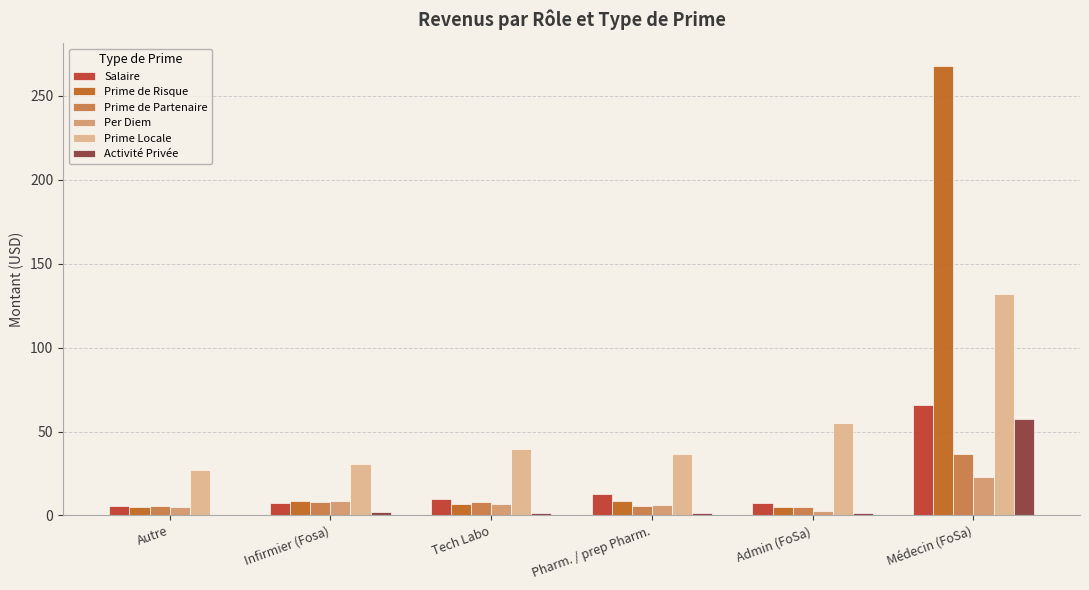

What is the approximate value of Activité Privée at Admin (FoSa)?

1.7